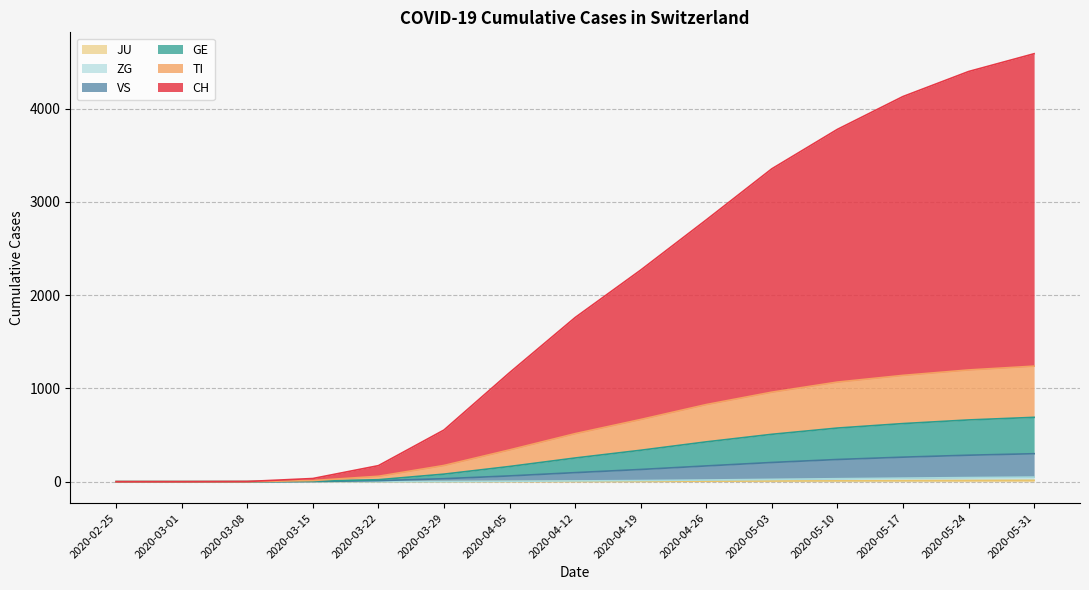

True or false: JU and CH intersect in this chart.

False